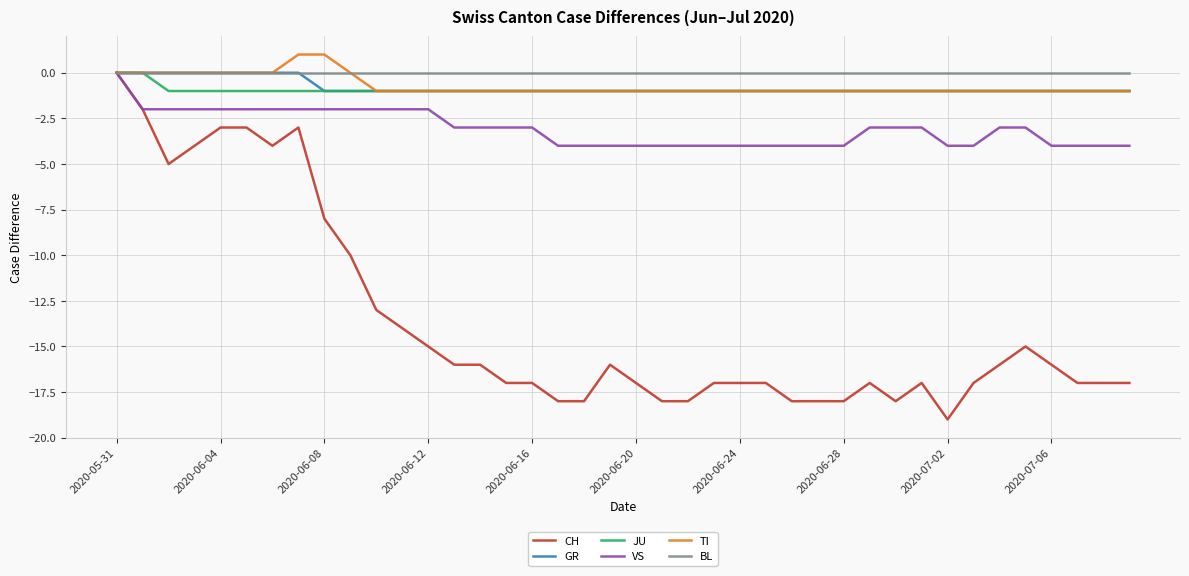

Which series has the largest range (max minus min)?

CH